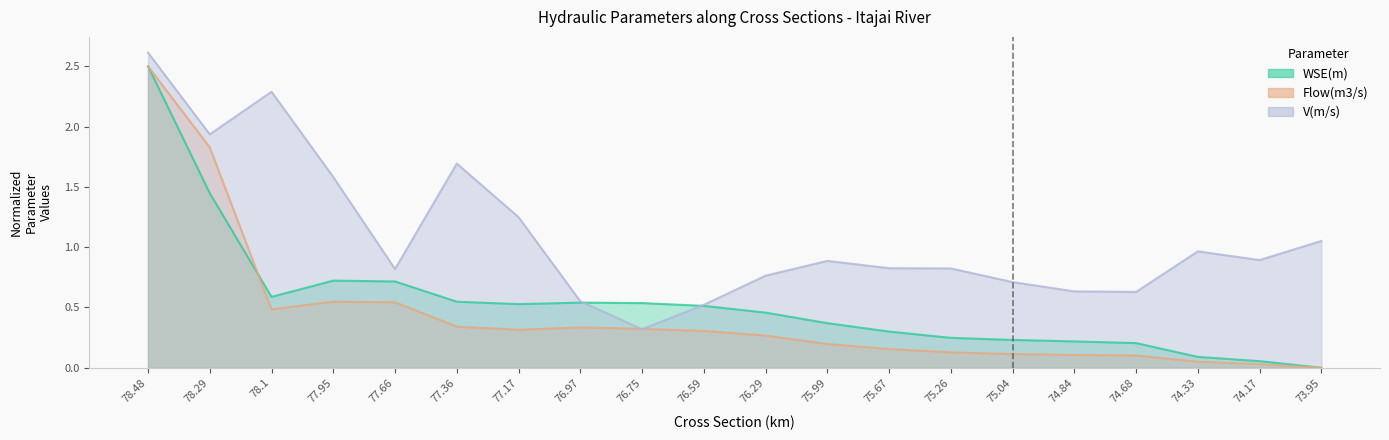

At which category is the sum across all series the highest?

78.48